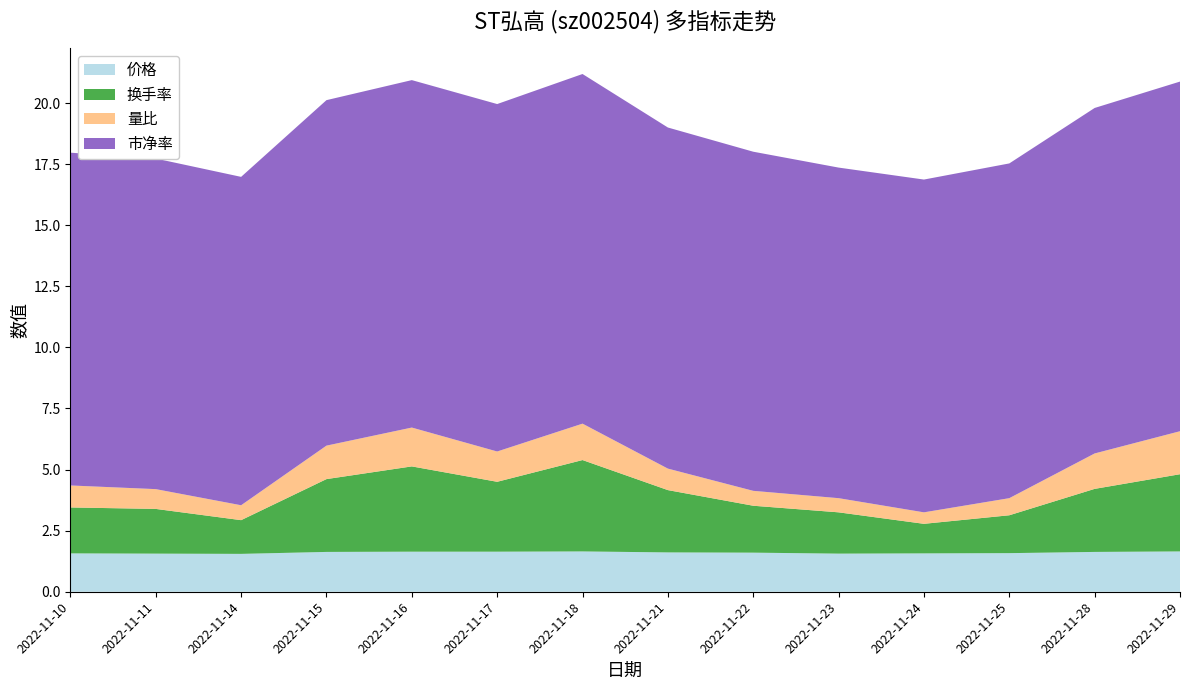

Reading left to right, list all the values displayed in this chart.

价格: 1.6	1.6	1.6	1.6	1.6	1.6	1.6	1.6	1.6	1.6	1.6	1.6	1.6	1.6
换手率: 1.9	1.8	1.4	3.0	3.5	2.9	3.7	2.5	1.9	1.7	1.2	1.6	2.6	3.2
量比: 0.9	0.8	0.6	1.4	1.6	1.2	1.5	0.9	0.6	0.6	0.5	0.7	1.4	1.8
市净率: 13.6	13.5	13.4	14.1	14.2	14.2	14.3	14.0	13.9	13.5	13.6	13.7	14.1	14.3